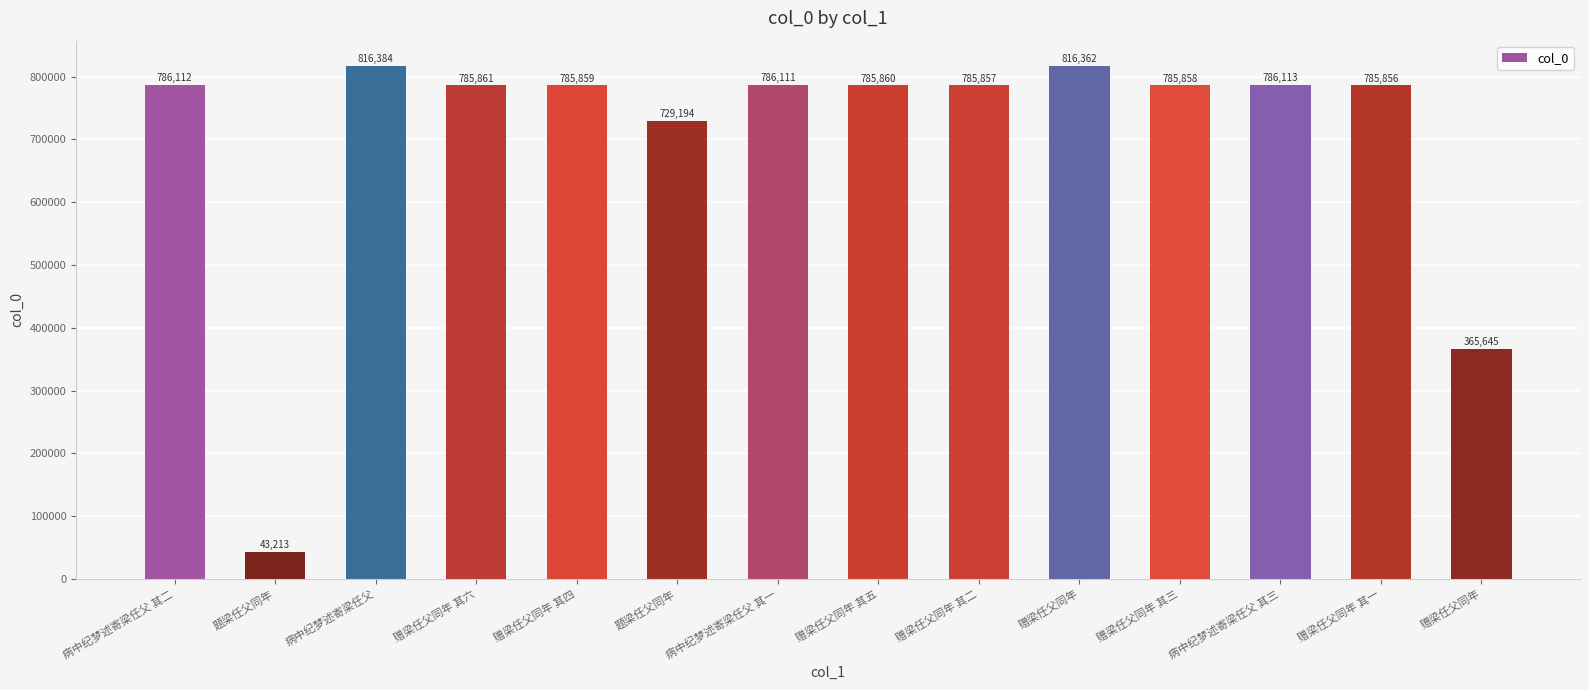

What is the change in value from 赠梁任父同年 其六 to 赠梁任父同年?

-420216